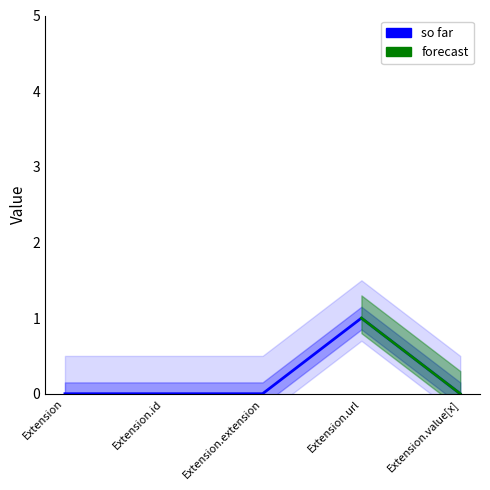

At which category does the data reach its first local peak?

Extension.url